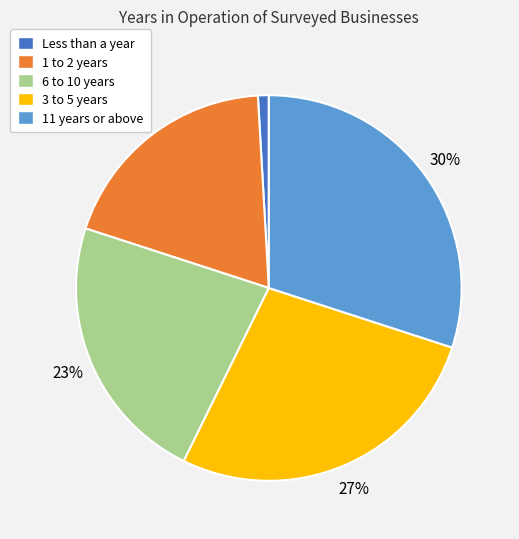

Which category has the biggest portion of the pie?

11 years or above